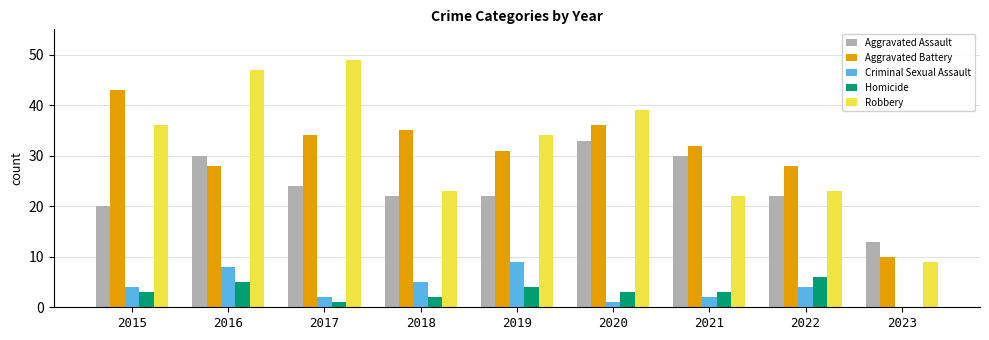

What is the sum of all Robbery values?

282